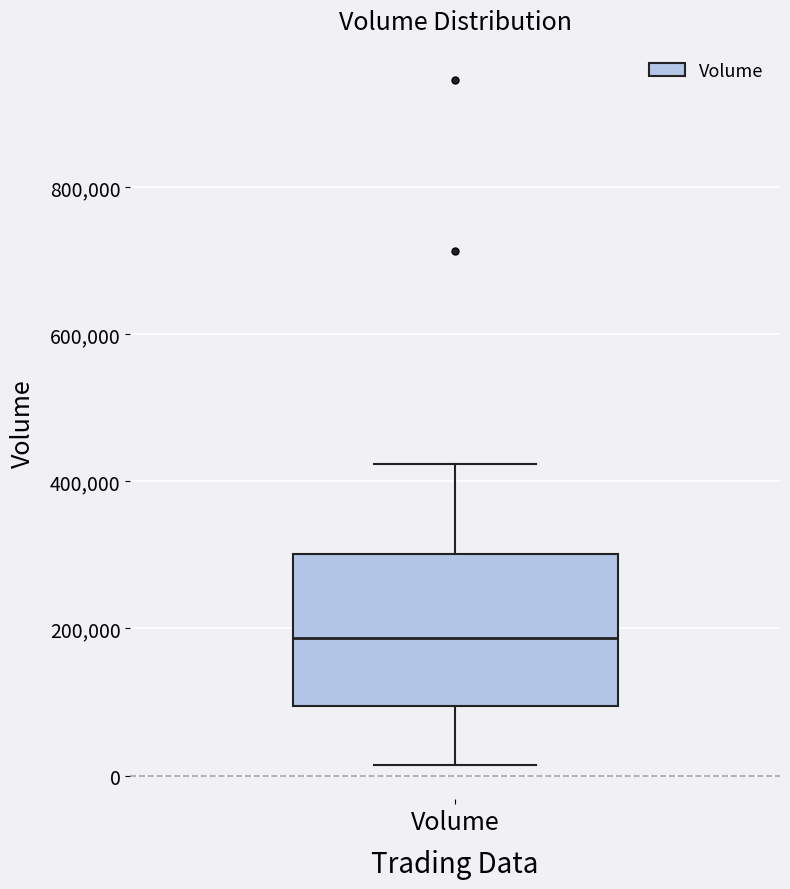

Transcribe this box plot: give where the median line is, the range the box spans, and where the two whiskers end, as read against the y-axis. The values are not printed on the chart, so give them approximately, as read against the axis.

median 180000, box 100000 to 300000, whiskers 20000 to 420000